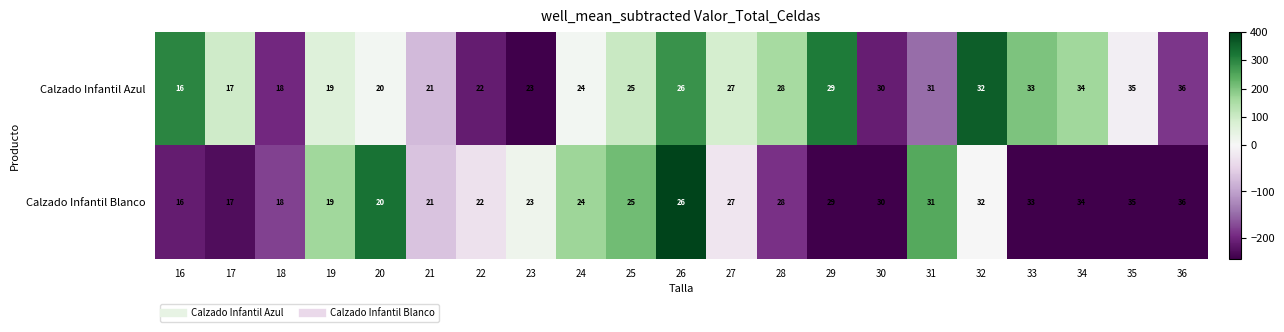

What is the smallest value displayed?

16